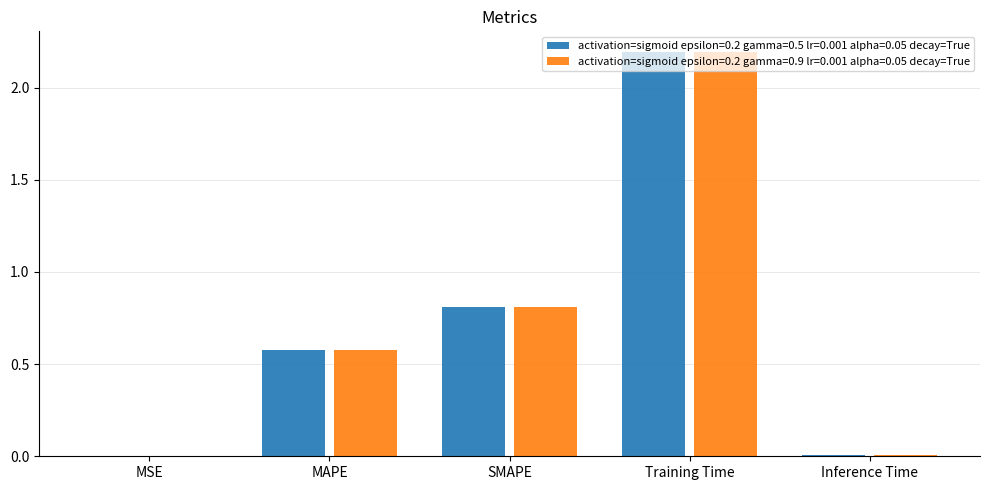

What is the sum of all activation=sigmoid epsilon=0.2 gamma=0.5 lr=0.001 alpha=0.05 decay=True values?

3.6